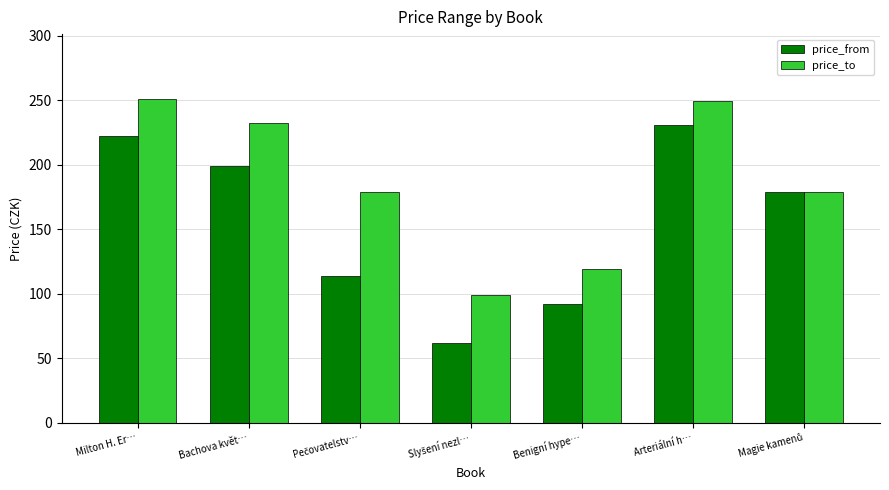

The price_to series shows 365 at Arteriální h…. True or false?

False